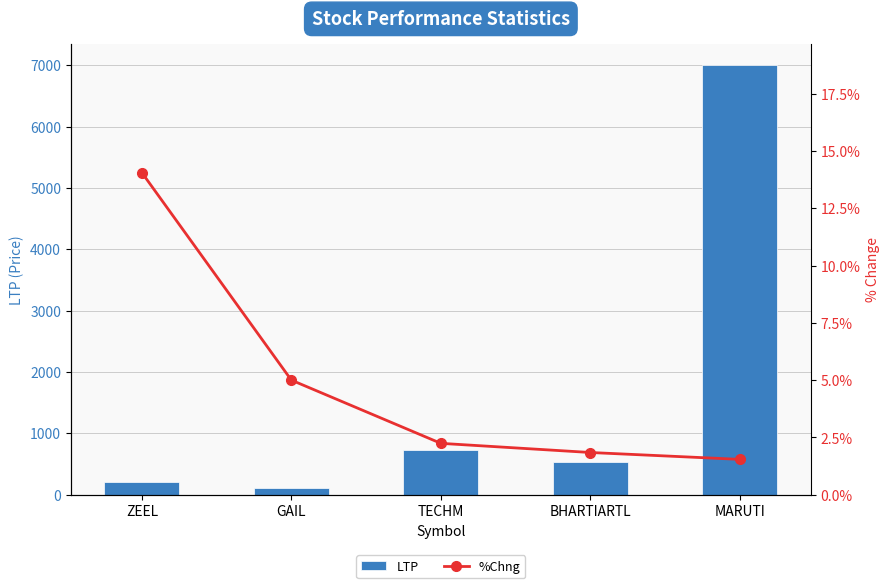

Reading left to right, extract all data points from this chart.

LTP: ZEEL=198.4	GAIL=101.8	TECHM=729.0	BHARTIARTL=536.0	MARUTI=6999.4
%Chng: ZEEL=14.1	GAIL=5.0	TECHM=2.2	BHARTIARTL=1.8	MARUTI=1.5